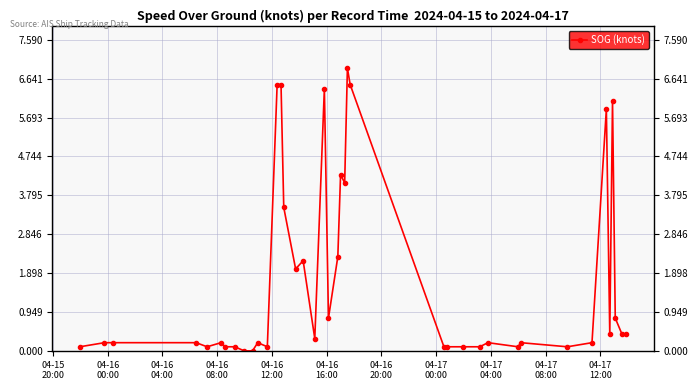

What is the greatest value displayed?

6.9